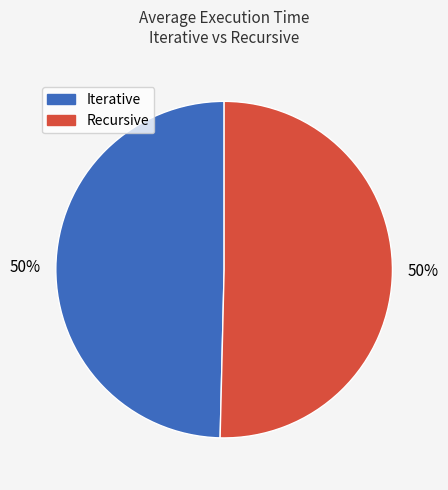

To the nearest percent, what is the average slice percentage?

50%